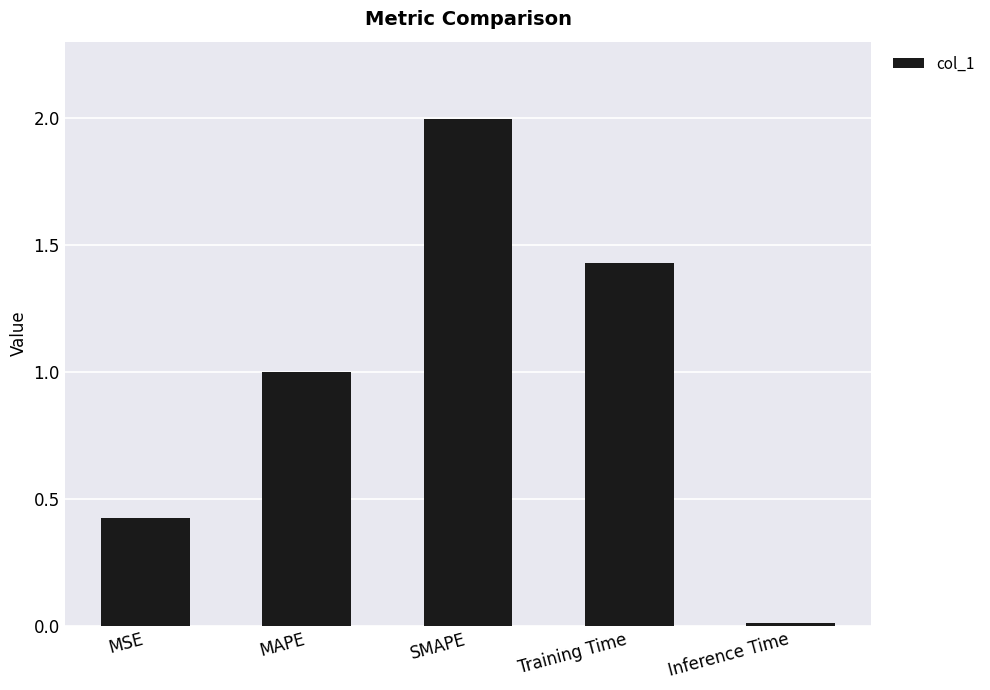

Approximately how many times larger is the value at MSE compared to Training Time?

0.3